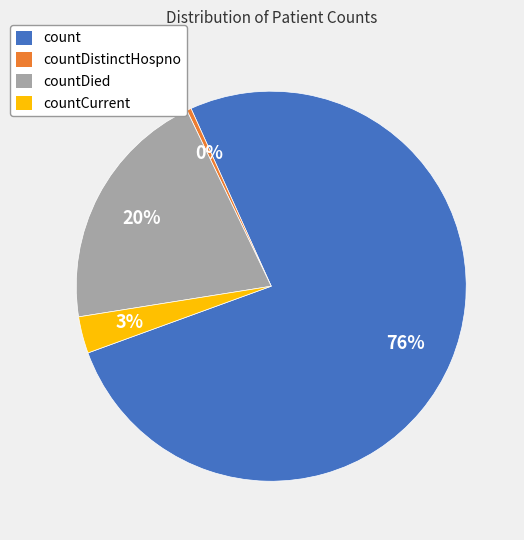

Which has a higher value, countCurrent or count?

count